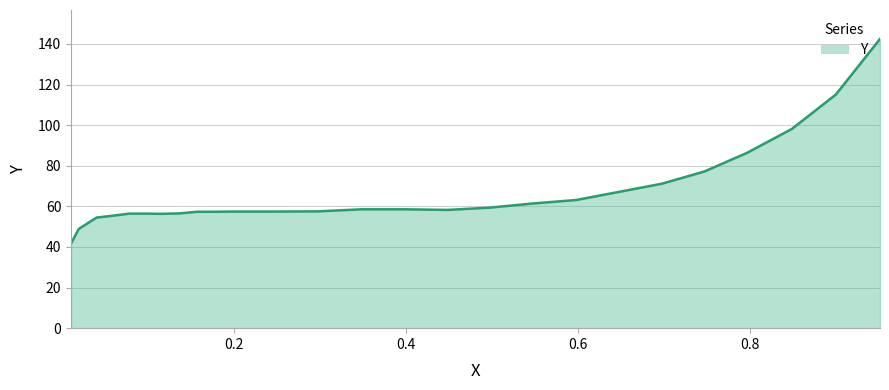

How many values are below 58?

13